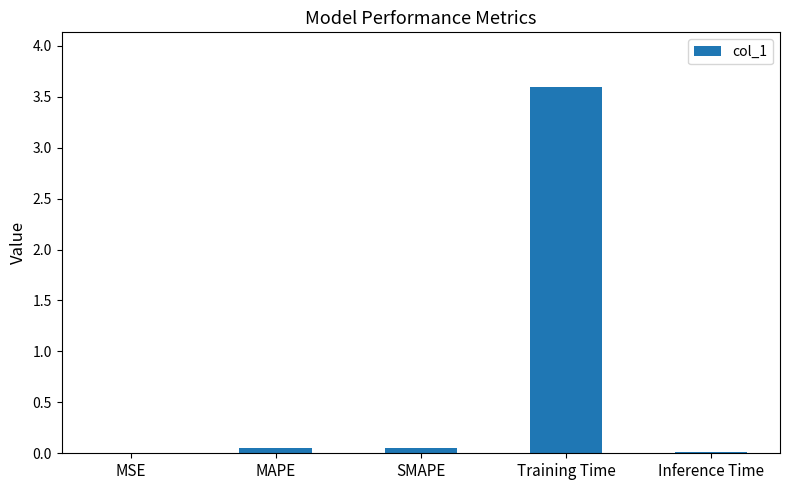

True or false: the data shows 0.0 at Inference Time.

True